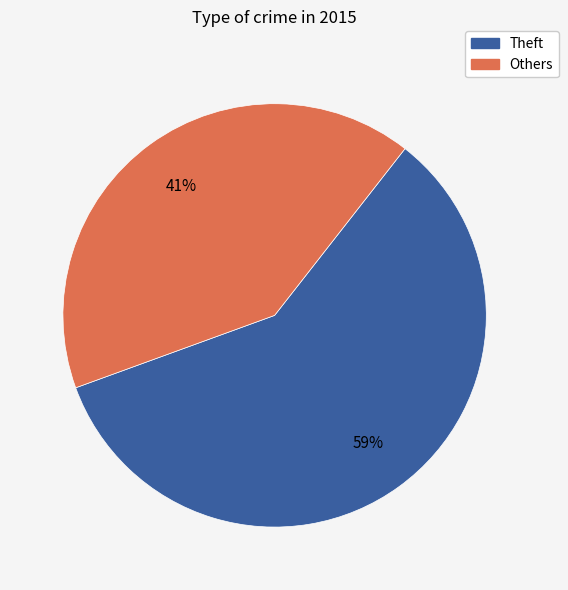

Rank the categories by value from lowest to highest.

Others, Theft